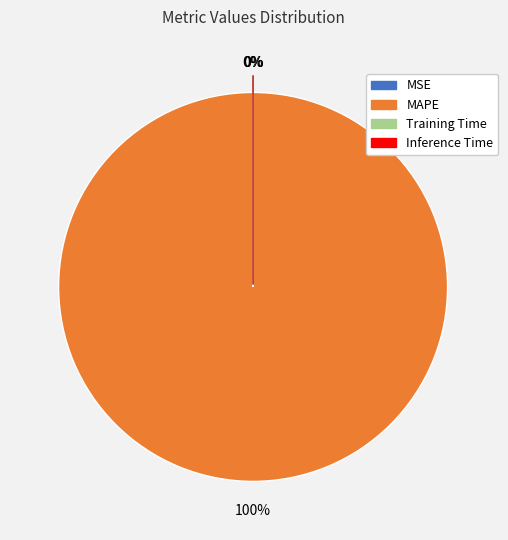

Does any single category account for the majority?

Yes